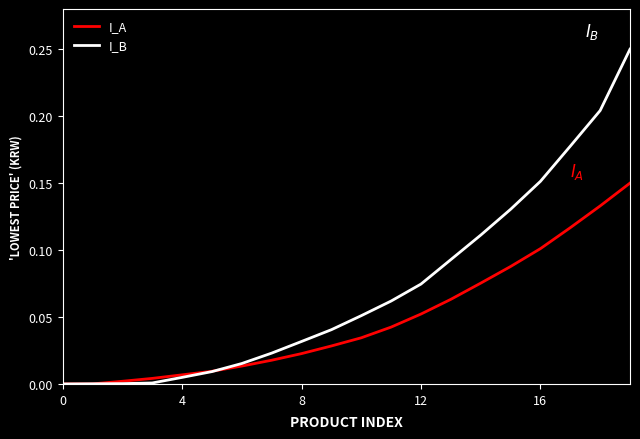

Which series has the widest spread of values?

I_B